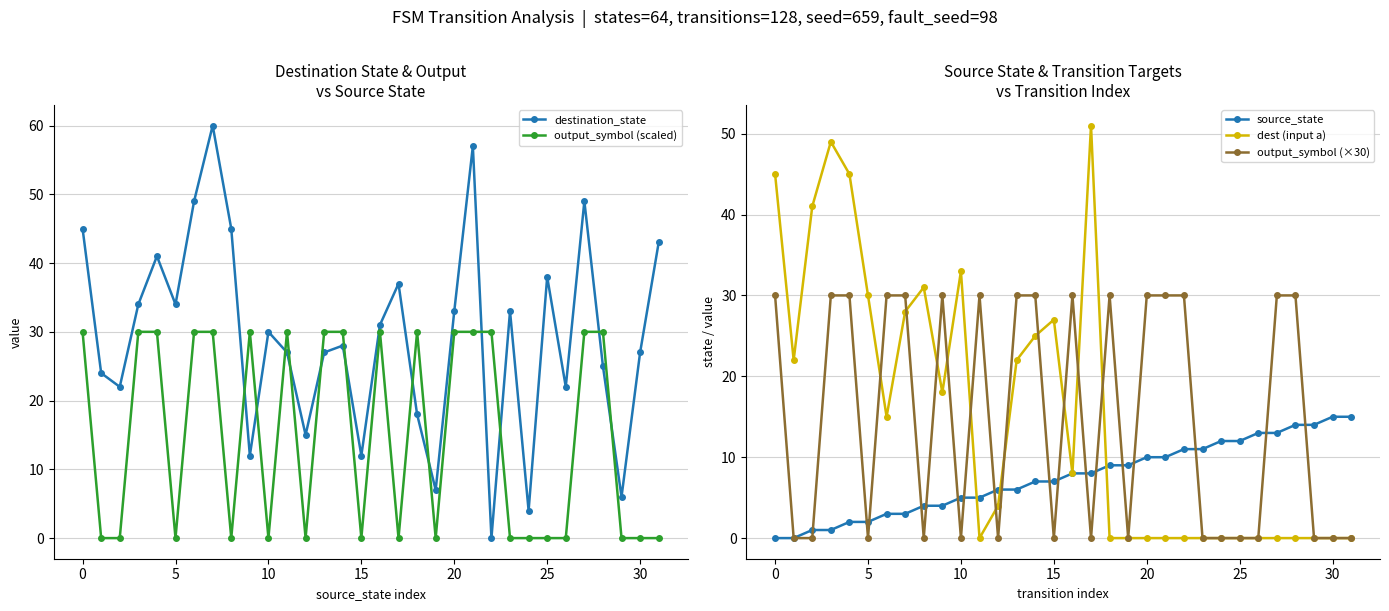

Which label corresponds to the smallest value in the chart?

22